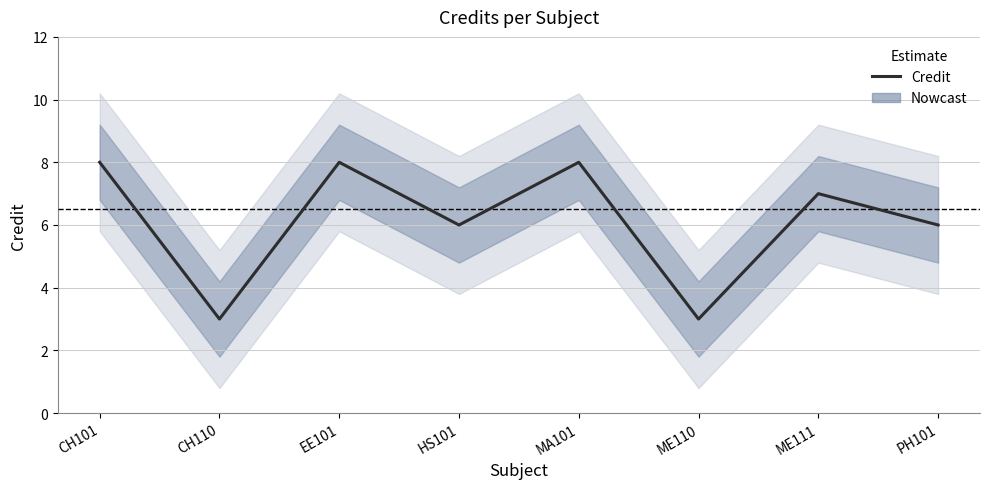

Reading right to left, what are all the values shown in this chart?

PH101=6	ME111=7	ME110=3	MA101=8	HS101=6	EE101=8	CH110=3	CH101=8